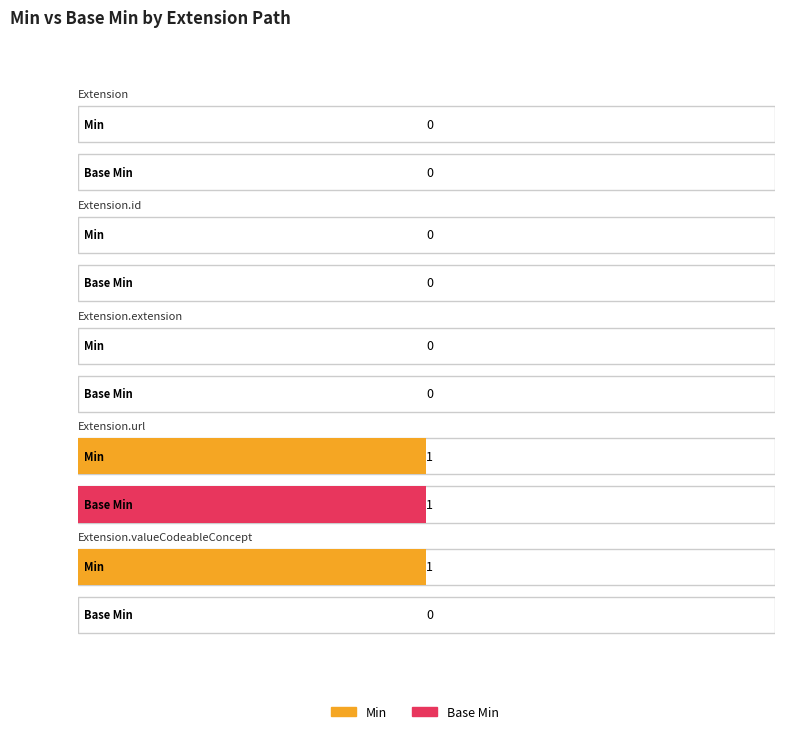

Where is Base Min nearest to the value 0?

Extension